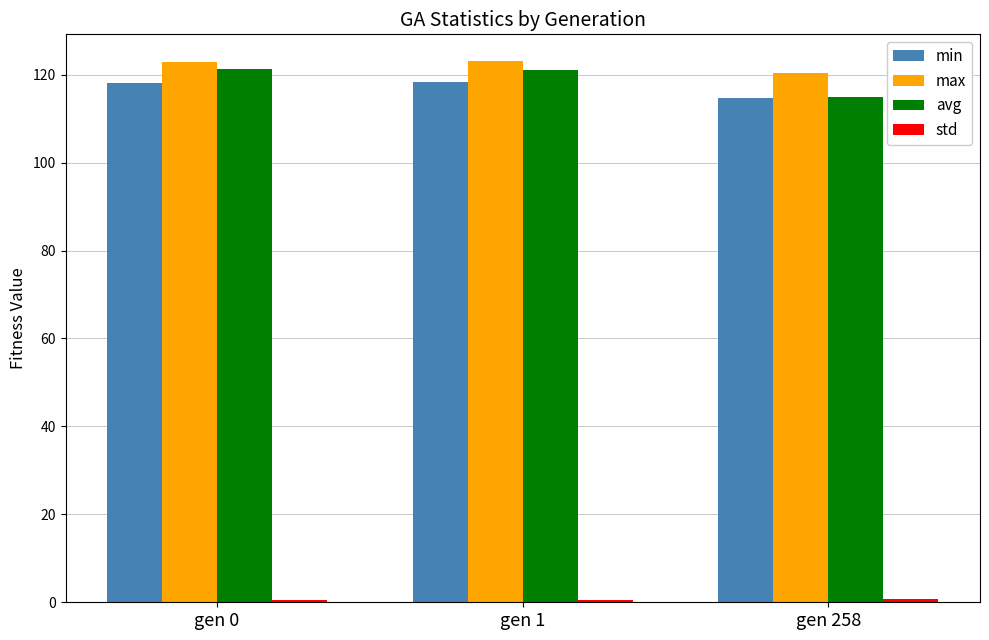

At how many categories does at least one series exceed 40?

3